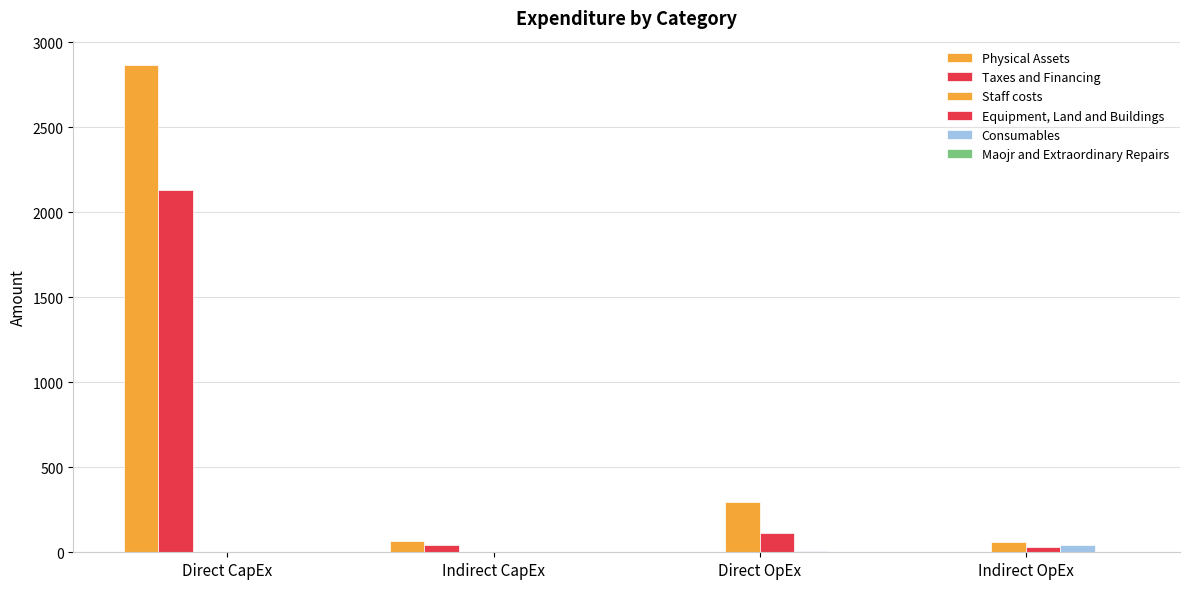

How many distinct data groups are displayed?

6